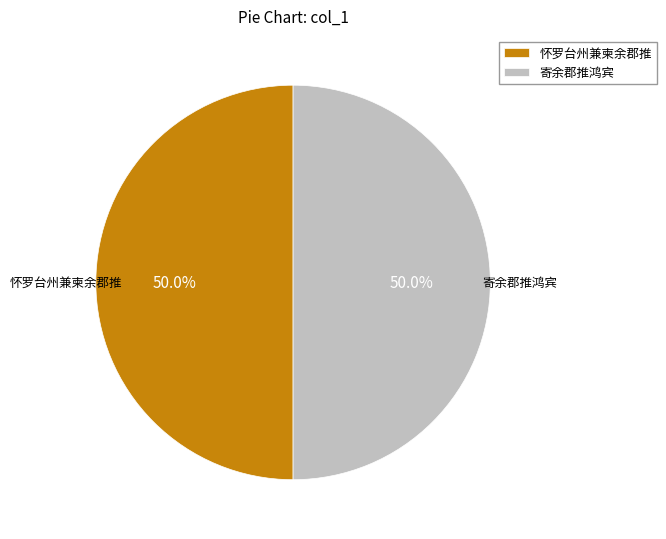

How much of the chart is everything except 寄余郡推鸿宾?

50.0%